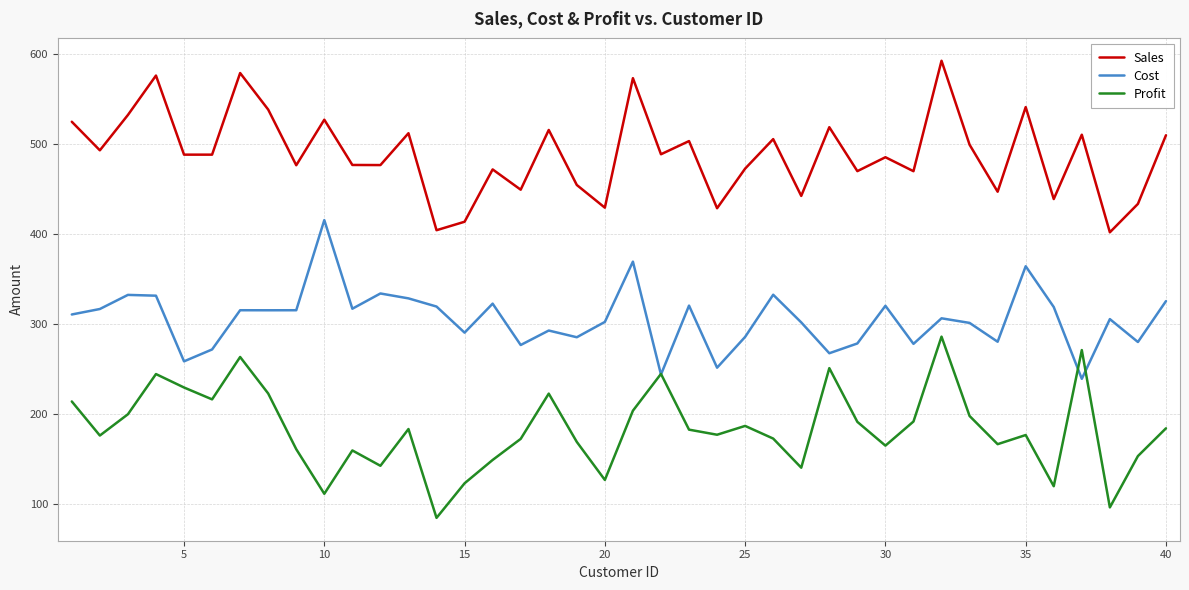

What is the maximum value for Profit?

286.1